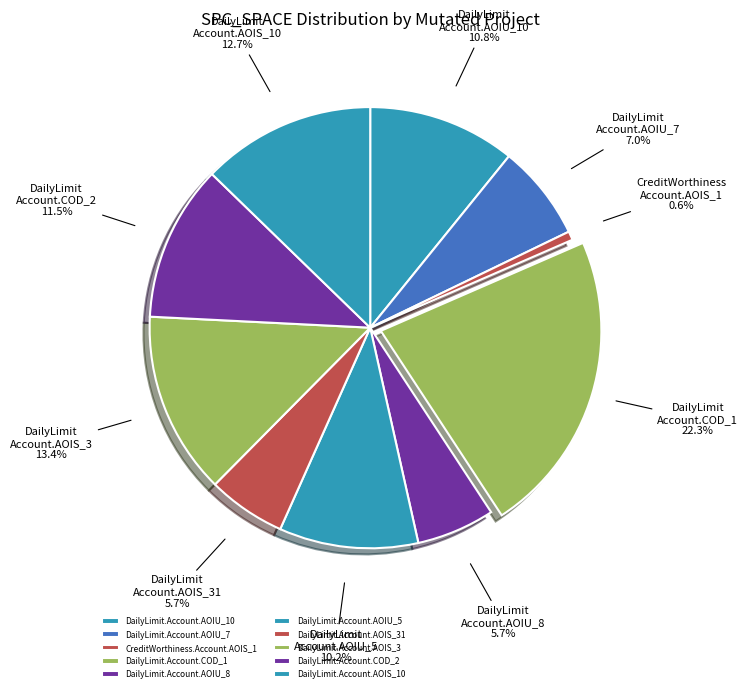

Approximately how many times larger is the value at DailyLimit.Account.AOIU_8 compared to DailyLimit.Account.AOIS_10?

0.5